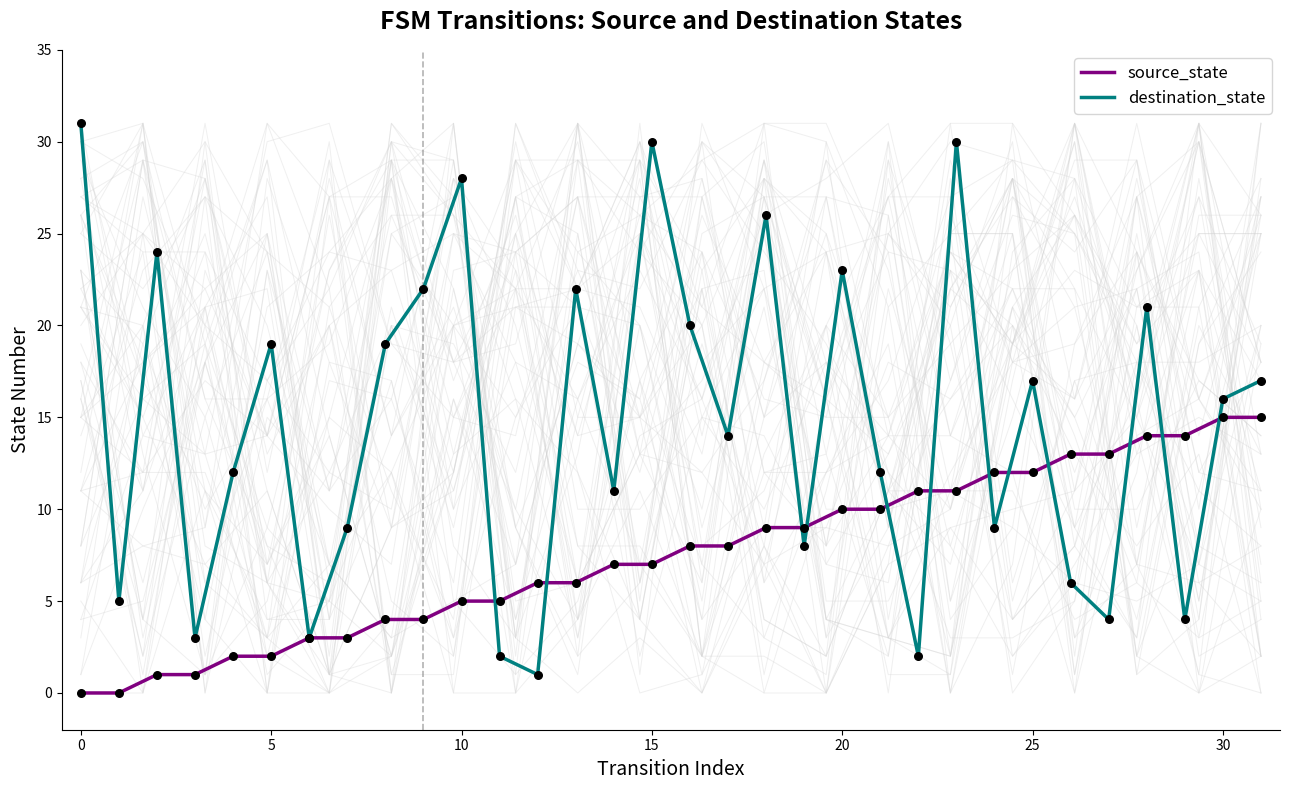

Which series has the widest spread of Y values?

destination_state